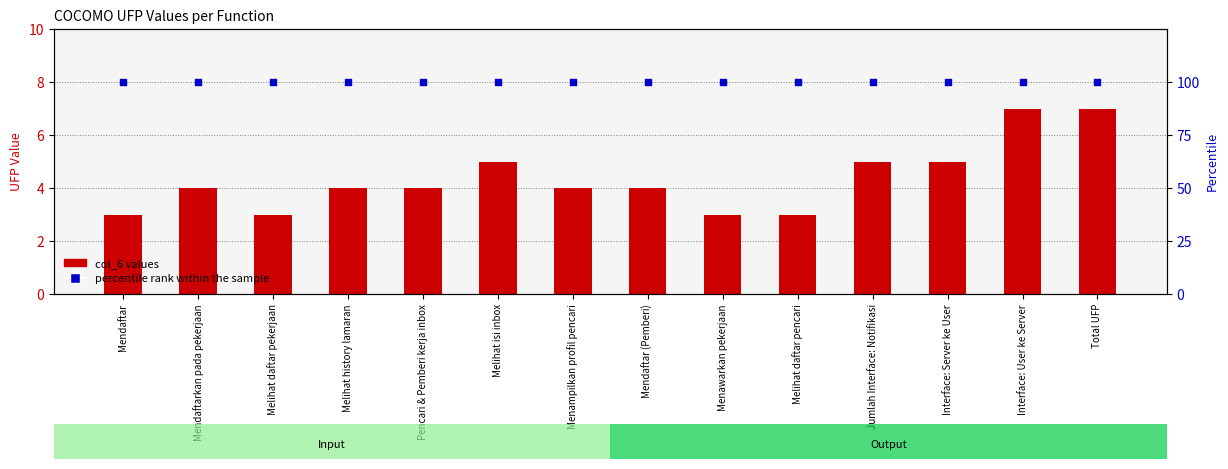

Which series reaches the maximum Y coordinate?

percentile rank within the sample